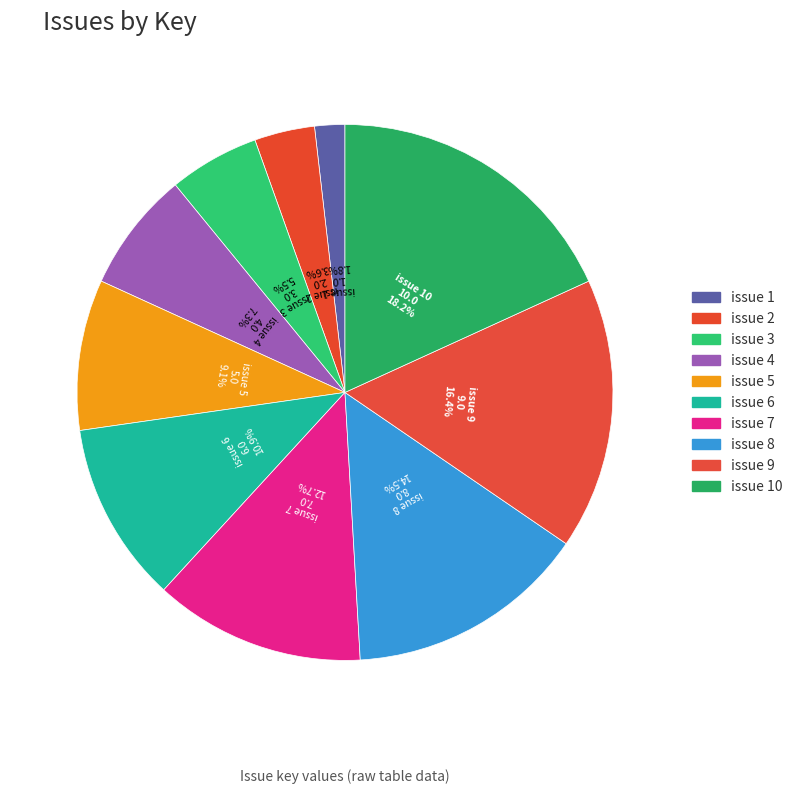

How many segments does this pie chart have?

10